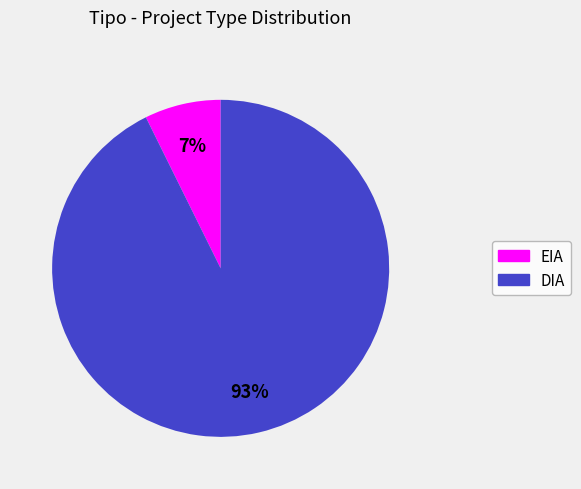

The EIA slice represents 1% of the pie. True or false?

False